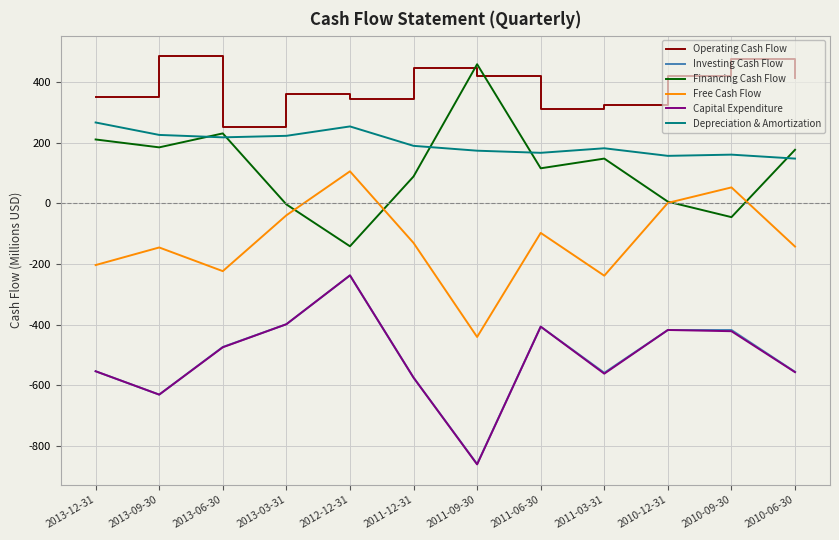

What is the difference between the highest and lowest values at 2013-12-31?

904